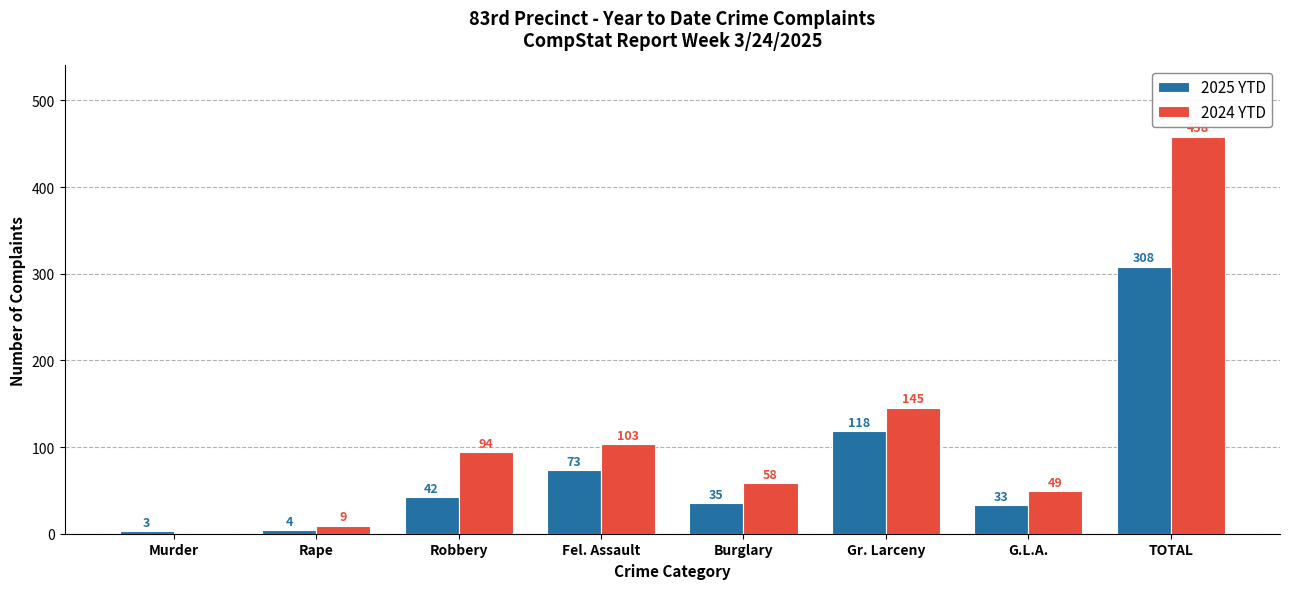

Which series has the largest range (max minus min)?

2024 YTD